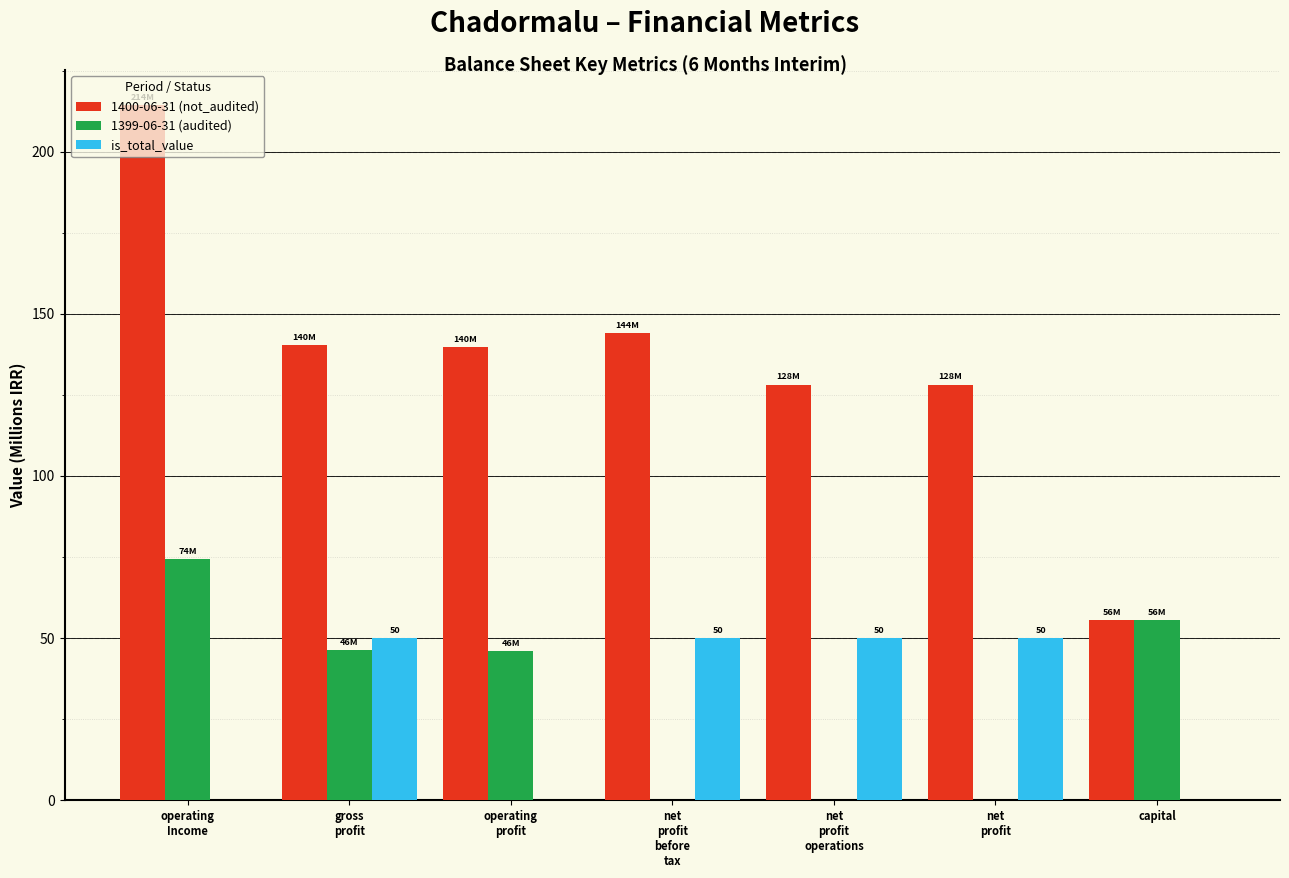

True or false: 1399-06-31 (audited) has a value of 0.0 at net
profit.

True